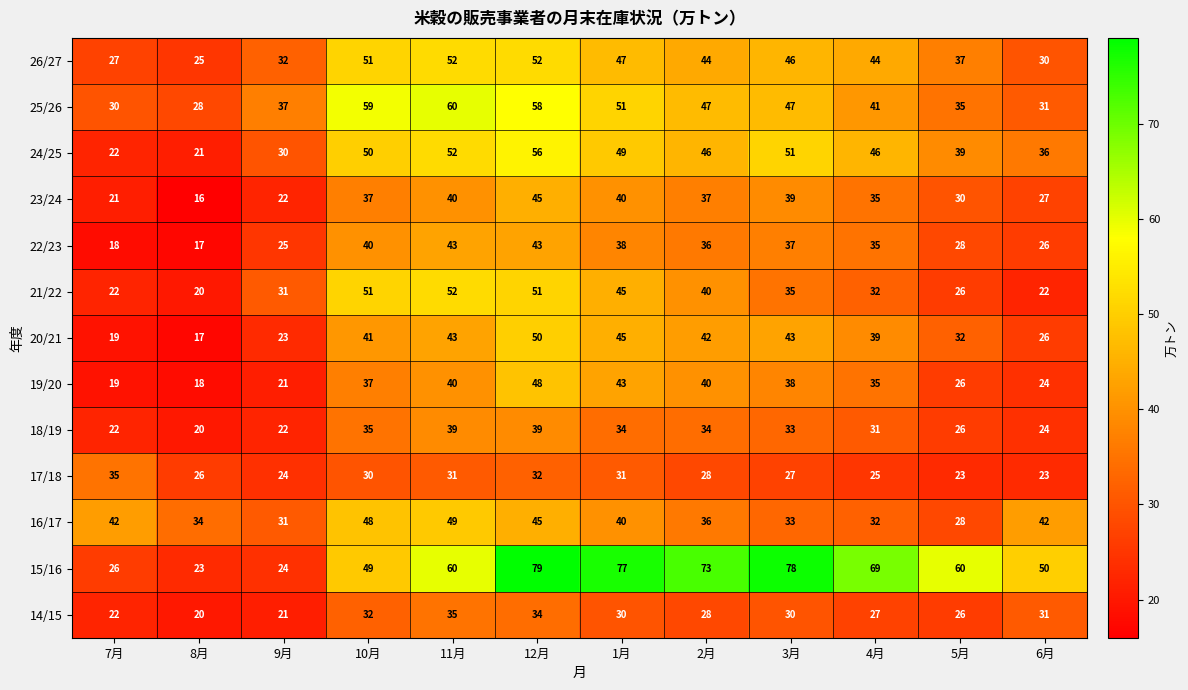

What is the spread (max minus min) of values at 6月?

28